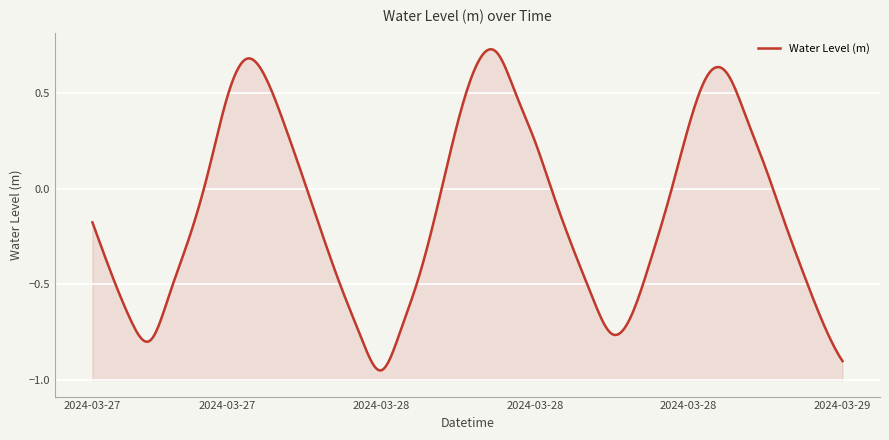

What is the greatest value displayed?

0.7